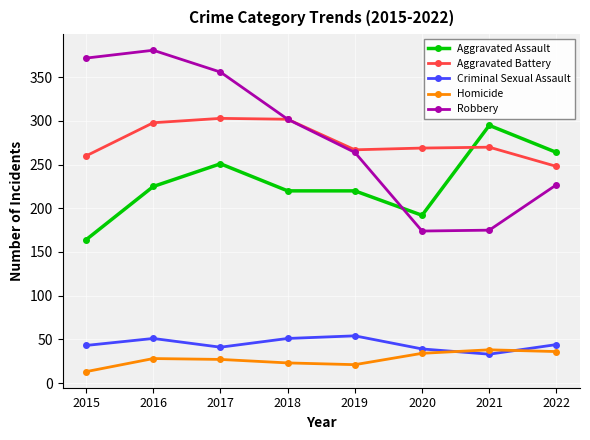

What is the difference between the highest and lowest values at 2019?

246